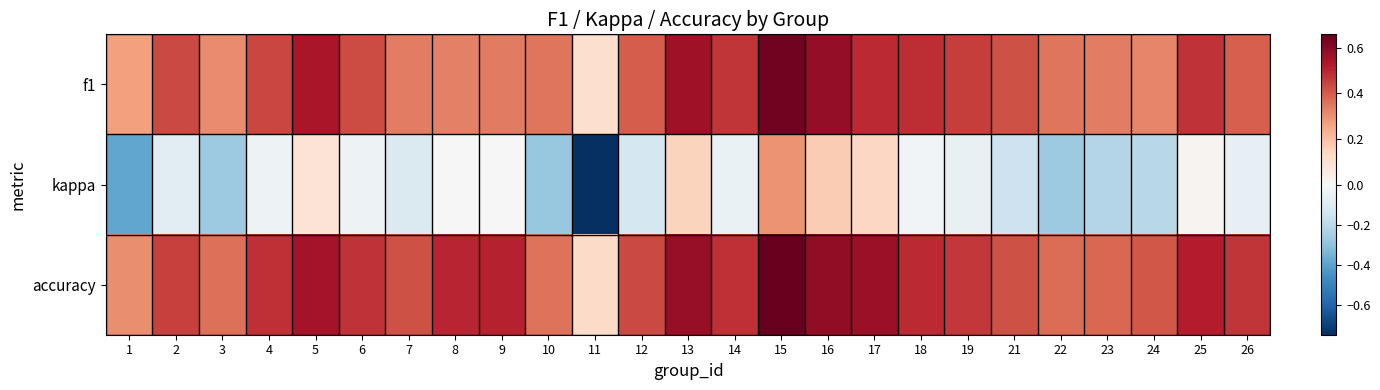

Rank the series at 9 from lowest to highest value.

kappa, f1, accuracy